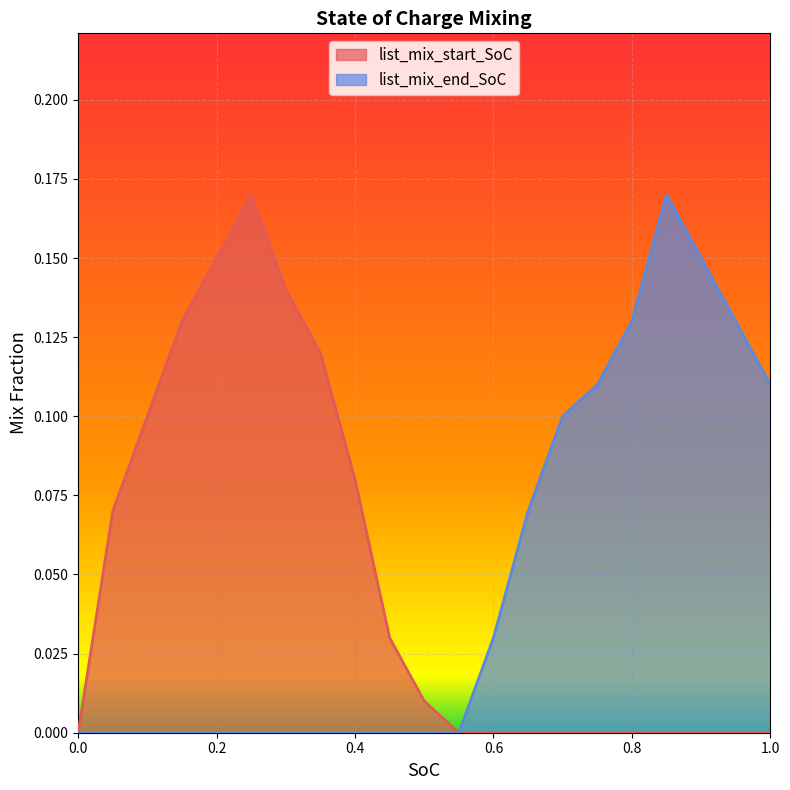

Does the chart display data point markers on the line(s)?

No